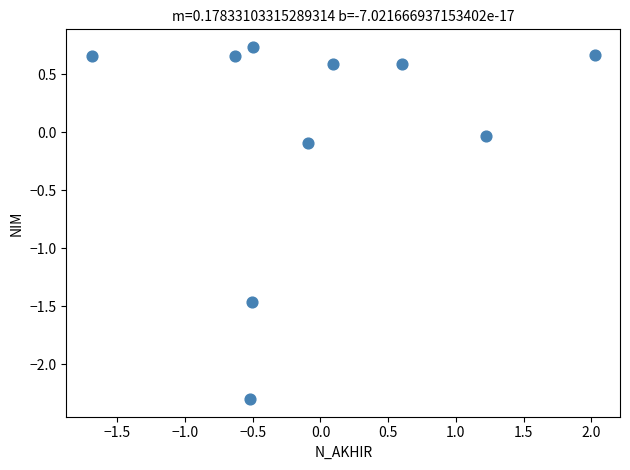

What is the range of Y values (max minus min)?

3.0